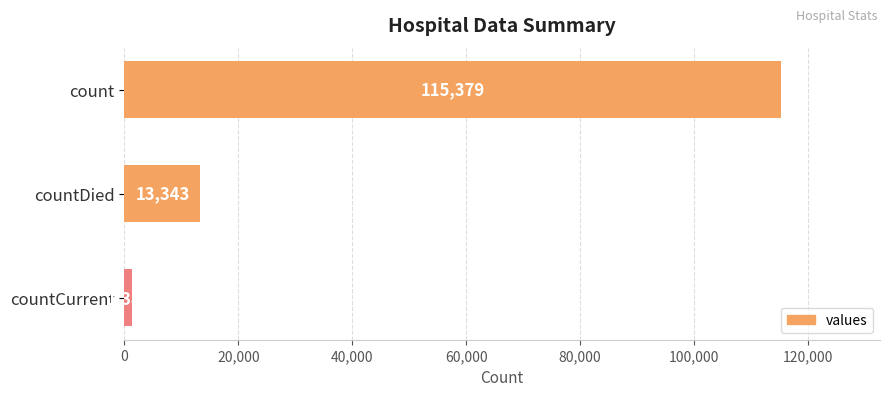

Are the bars horizontal?

Yes